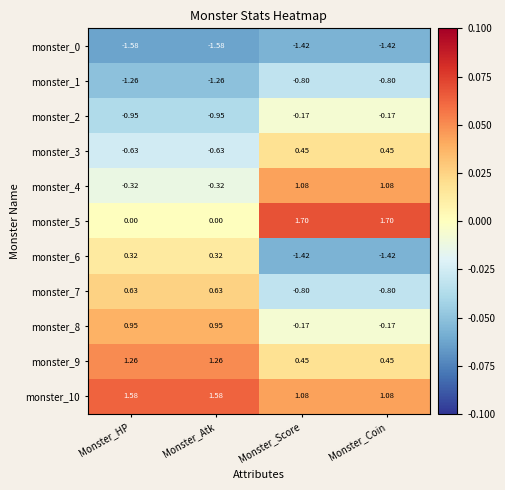

Is the value of monster_6 at Monster_HP greater than the value of monster_4 at Monster_Score?

No